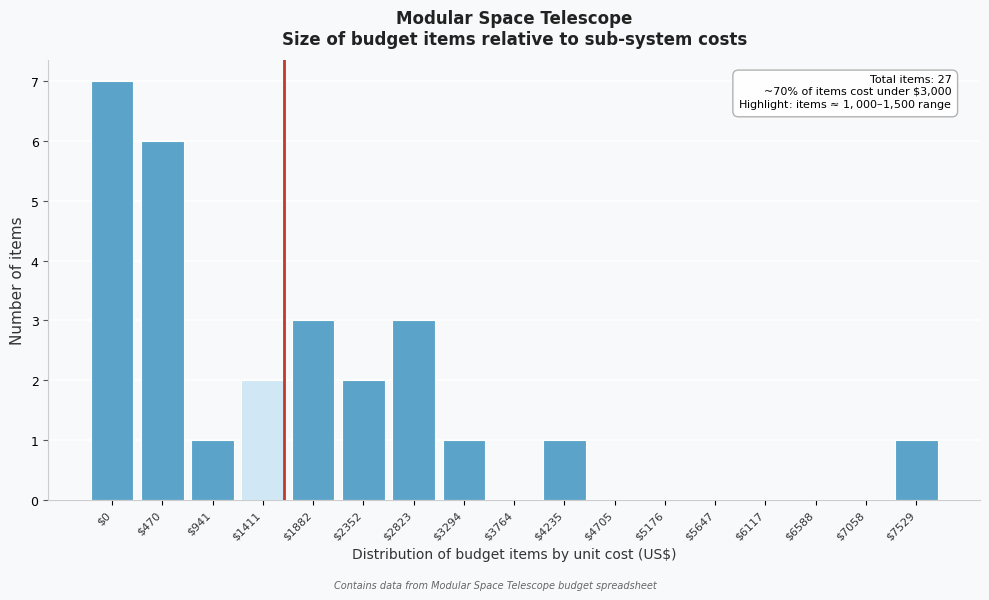

The chart shows a value of 2 at $0. True or false?

False